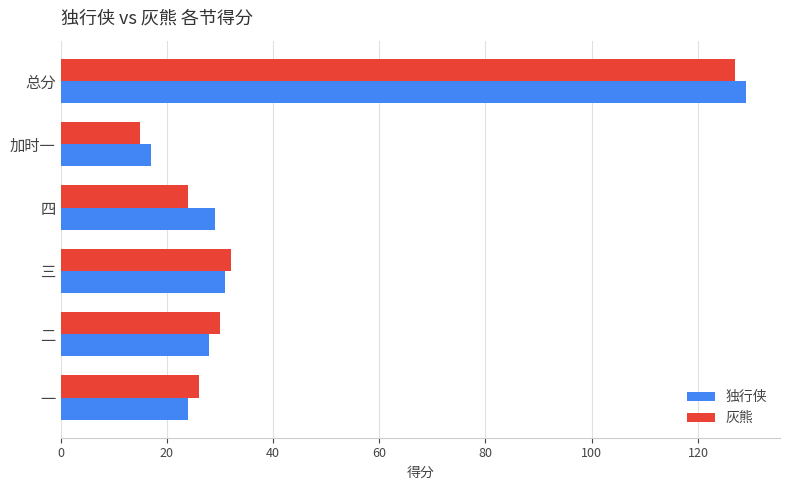

The value of 灰熊 at 二 is 30. True or false?

True